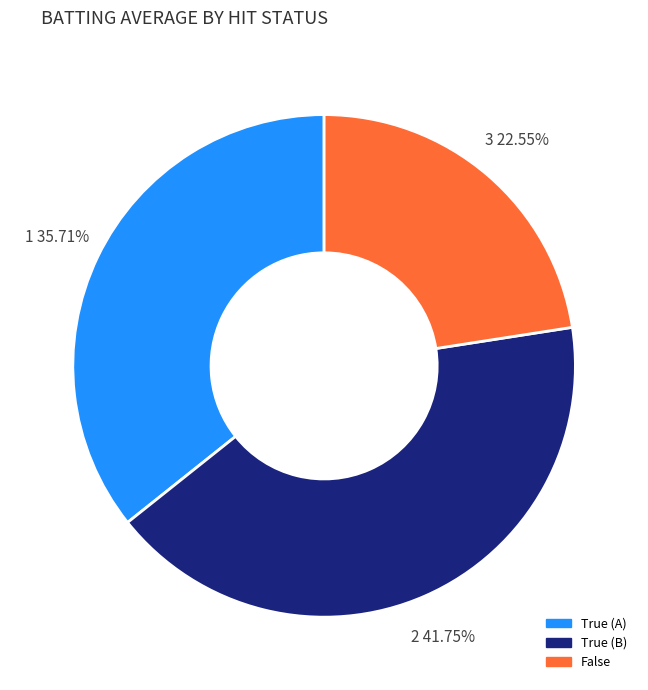

Is there any slice that represents more than half of the pie?

No